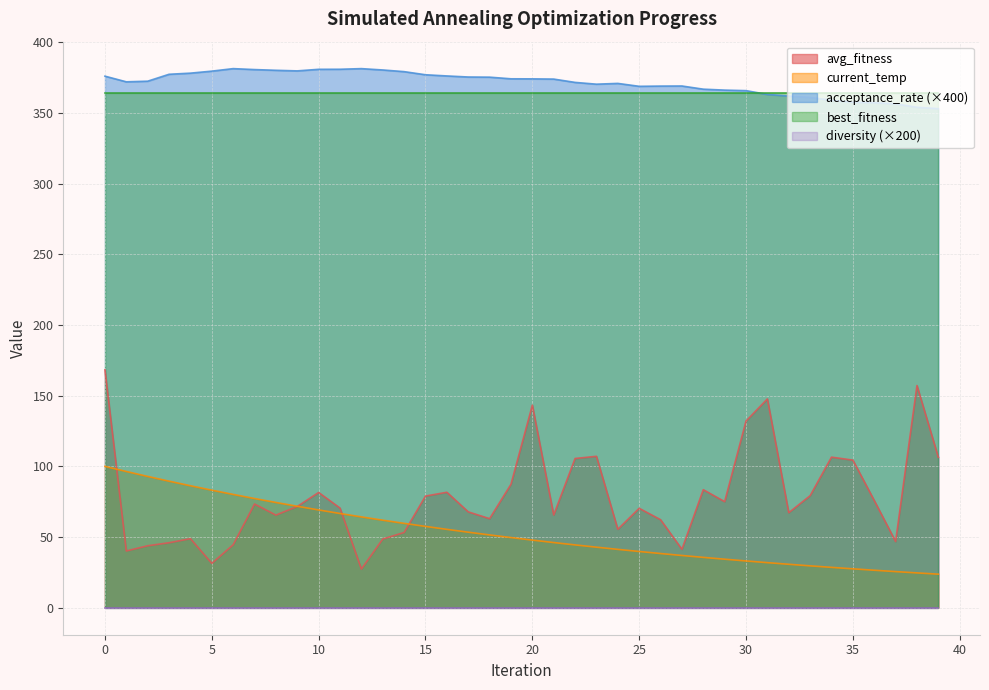

What is the approximate value of current_temp at 33?

29.6